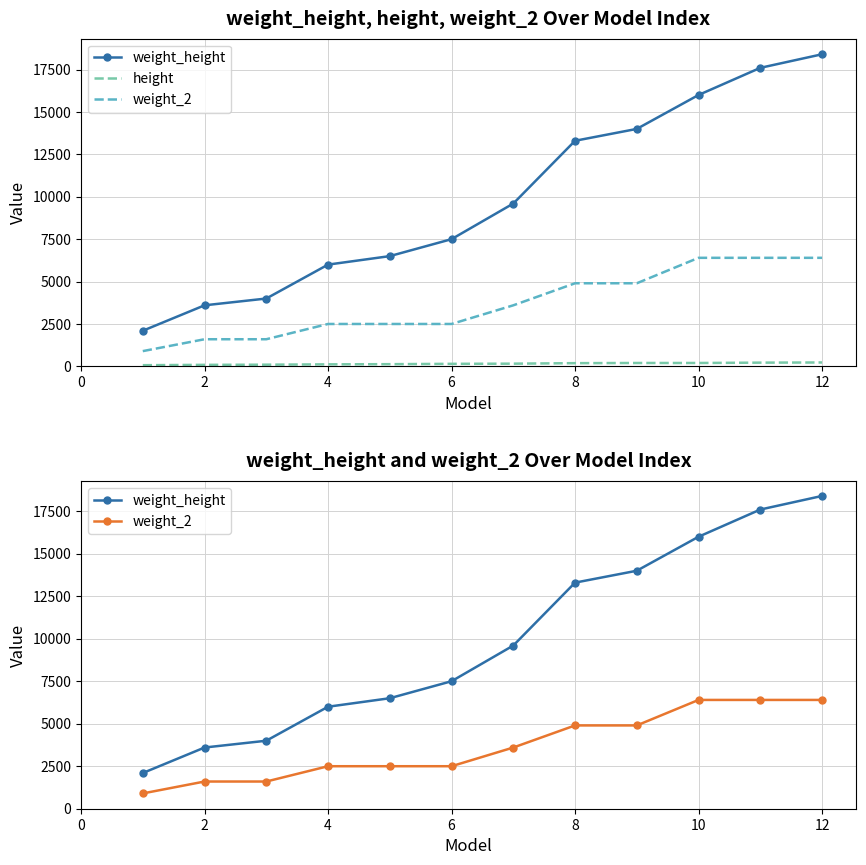

What is the highest value of the weight_height series?

18400